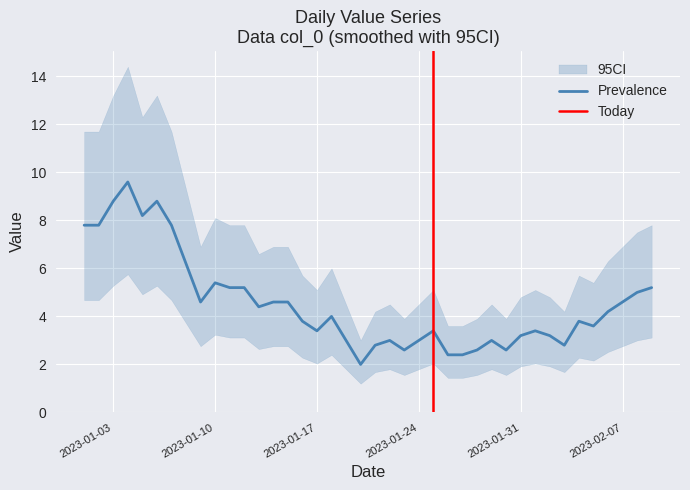

What is the maximum value for Prevalence?

9.6